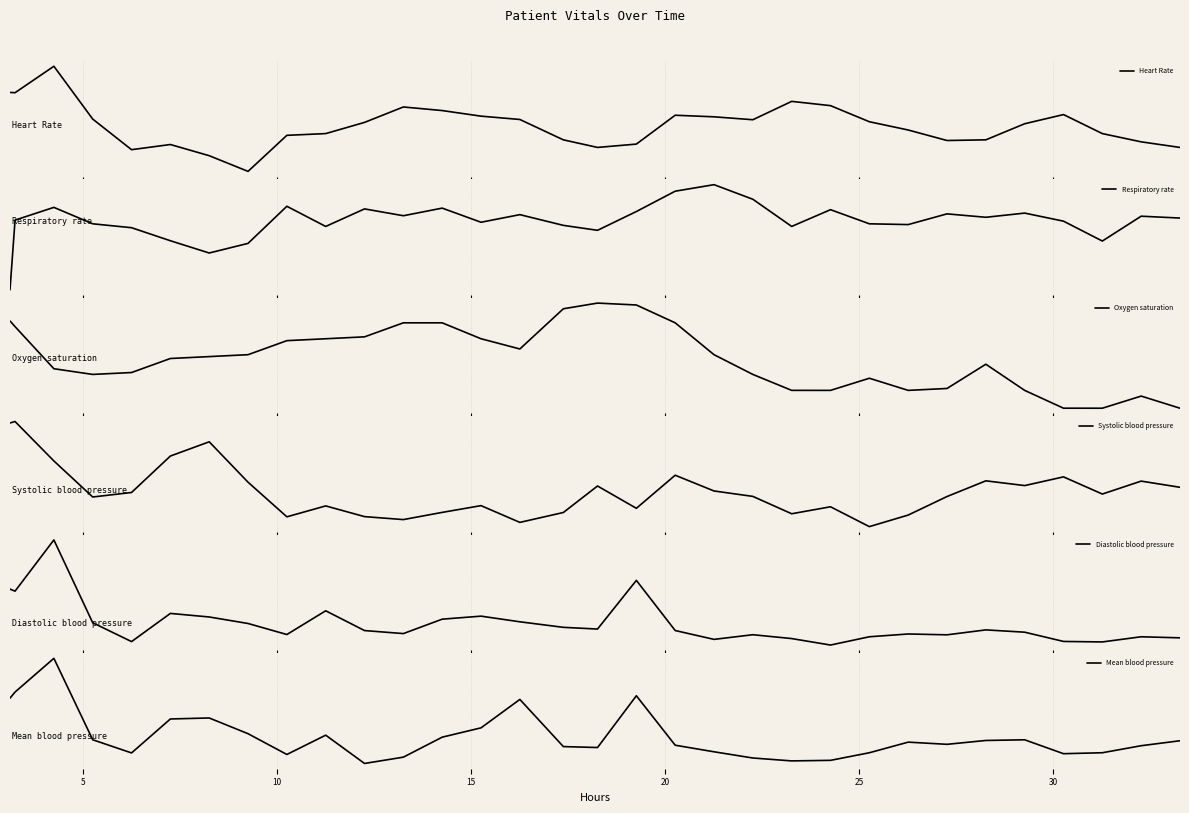

How many lines are shown in the chart?

6